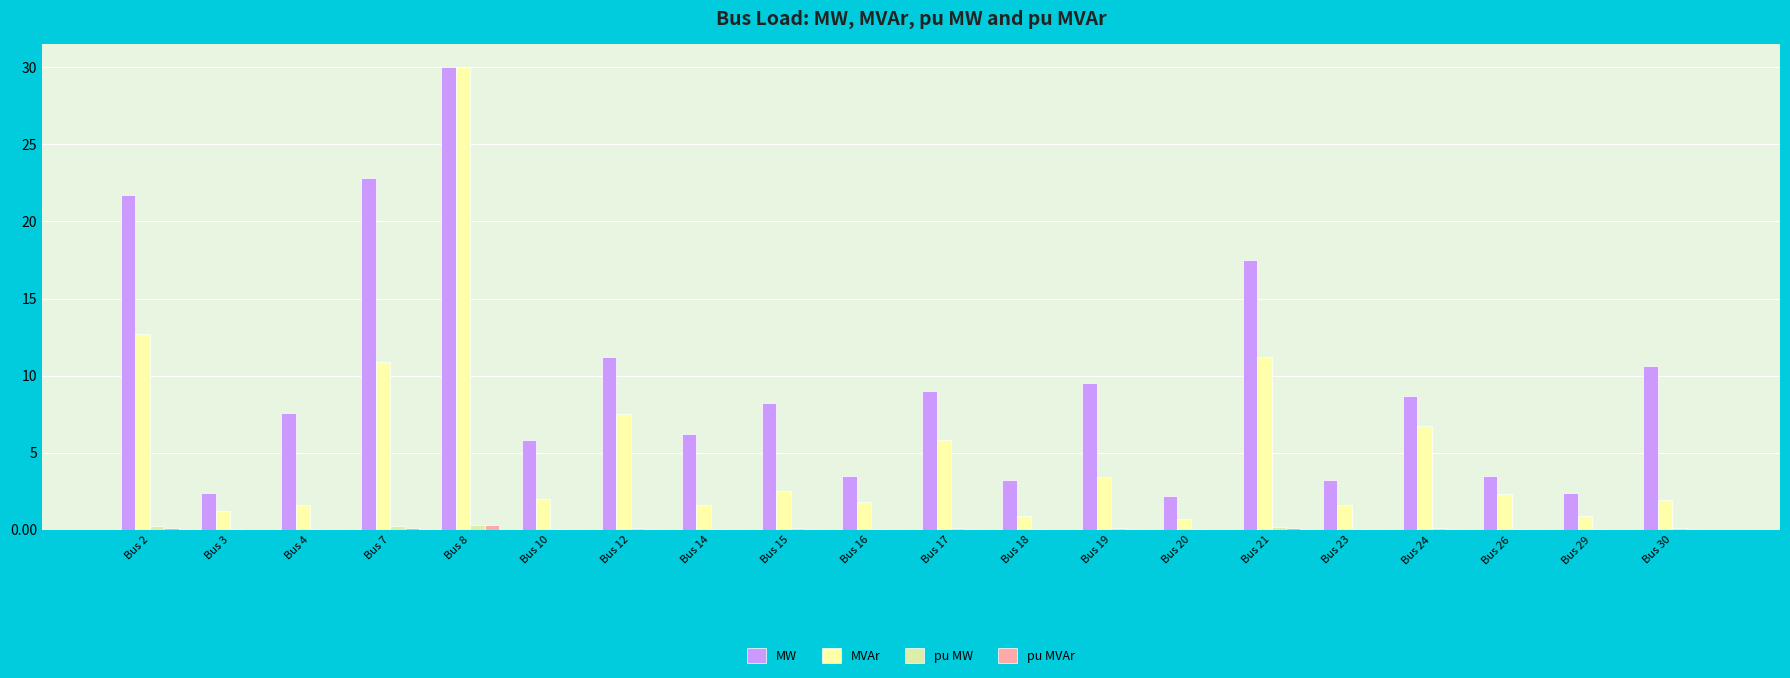

Reading right to left, list all the values displayed in this chart.

MW: Bus 30=10.6	Bus 29=2.4	Bus 26=3.5	Bus 24=8.7	Bus 23=3.2	Bus 21=17.5	Bus 20=2.2	Bus 19=9.5	Bus 18=3.2	Bus 17=9.0	Bus 16=3.5	Bus 15=8.2	Bus 14=6.2	Bus 12=11.2	Bus 10=5.8	Bus 8=30.0	Bus 7=22.8	Bus 4=7.6	Bus 3=2.4	Bus 2=21.7
MVAr: Bus 30=1.9	Bus 29=0.9	Bus 26=2.3	Bus 24=6.7	Bus 23=1.6	Bus 21=11.2	Bus 20=0.7	Bus 19=3.4	Bus 18=0.9	Bus 17=5.8	Bus 16=1.8	Bus 15=2.5	Bus 14=1.6	Bus 12=7.5	Bus 10=2.0	Bus 8=30.0	Bus 7=10.9	Bus 4=1.6	Bus 3=1.2	Bus 2=12.7
pu MW: Bus 30=0.1	Bus 29=0.0	Bus 26=0.0	Bus 24=0.1	Bus 23=0.0	Bus 21=0.2	Bus 20=0.0	Bus 19=0.1	Bus 18=0.0	Bus 17=0.1	Bus 16=0.0	Bus 15=0.1	Bus 14=0.1	Bus 12=0.1	Bus 10=0.1	Bus 8=0.3	Bus 7=0.2	Bus 4=0.1	Bus 3=0.0	Bus 2=0.2
pu MVAr: Bus 30=0.0	Bus 29=0.0	Bus 26=0.0	Bus 24=0.1	Bus 23=0.0	Bus 21=0.1	Bus 20=0.0	Bus 19=0.0	Bus 18=0.0	Bus 17=0.1	Bus 16=0.0	Bus 15=0.0	Bus 14=0.0	Bus 12=0.1	Bus 10=0.0	Bus 8=0.3	Bus 7=0.1	Bus 4=0.0	Bus 3=0.0	Bus 2=0.1